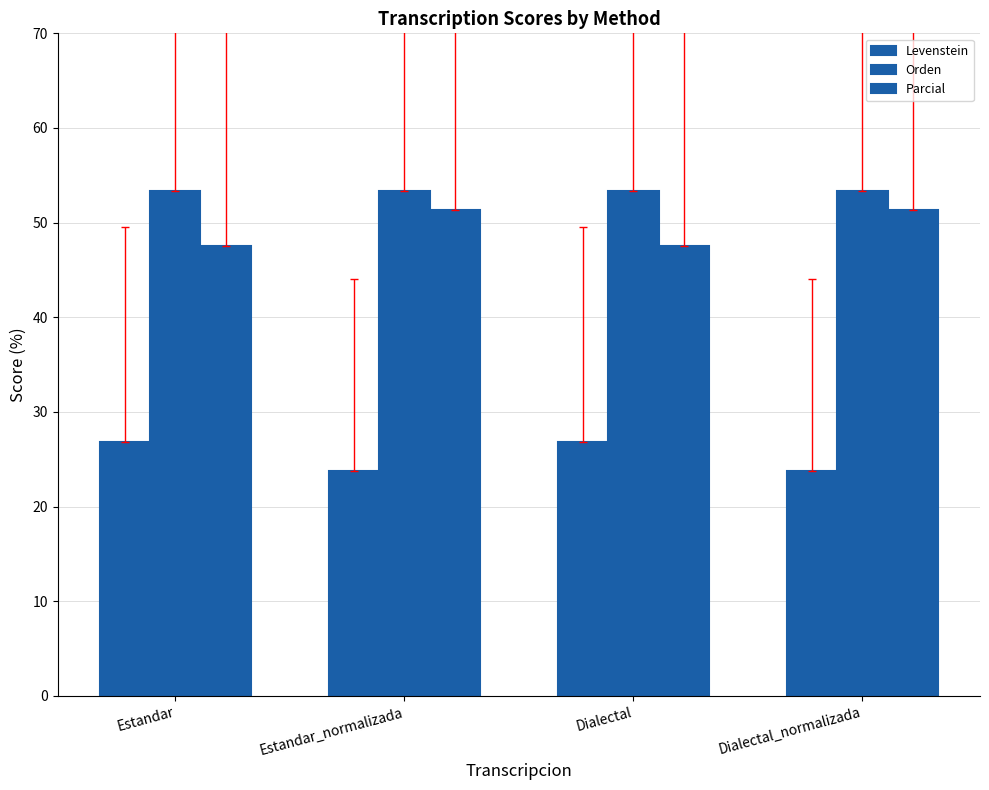

Which series has the largest range (max minus min)?

Parcial